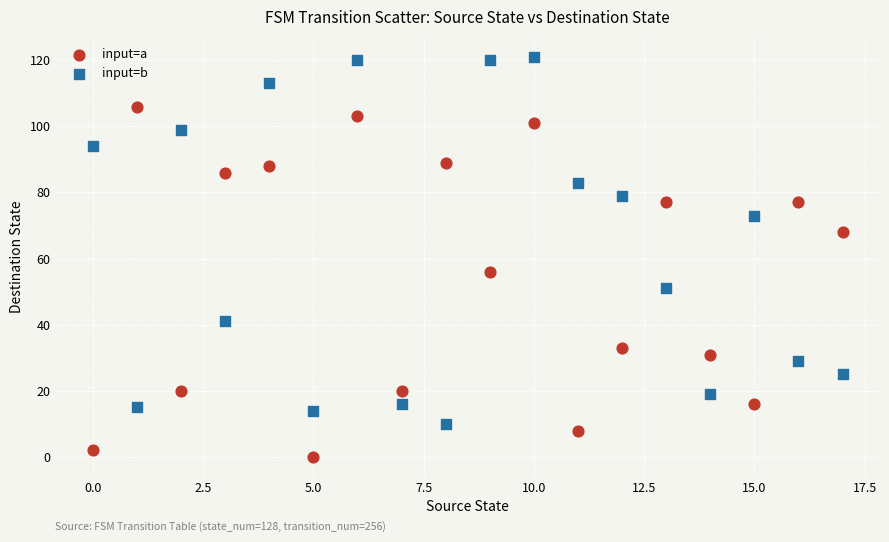

Across all data points, what is the range of Y values (max minus min)?

121